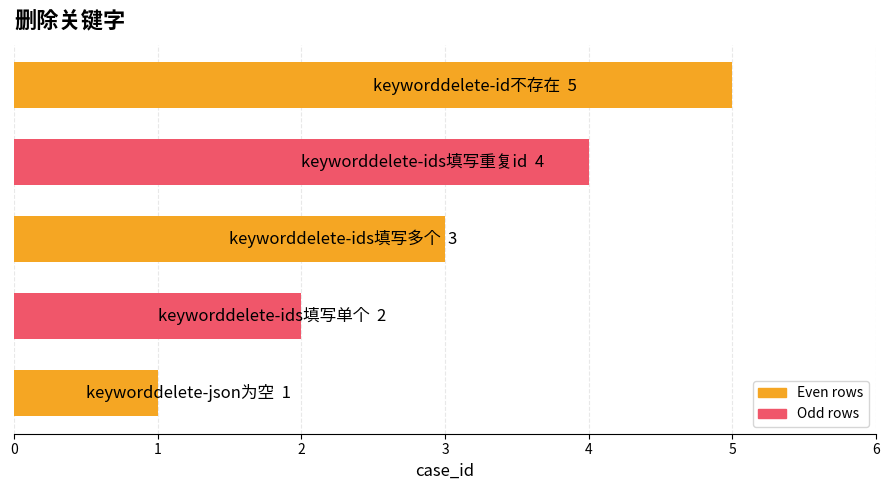

What is the minimum value shown in the chart?

1